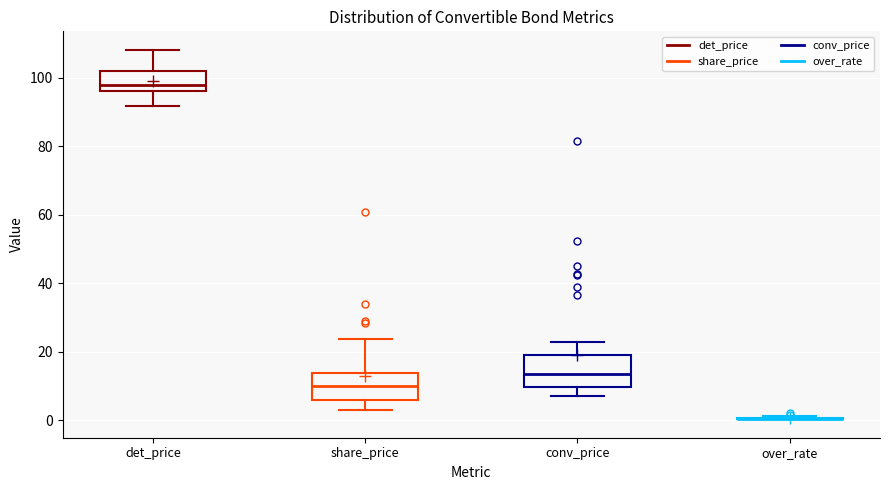

Reading left to right, transcribe this box plot: for each box, give where its median line is, the range the box spans, and where its two whiskers end, as read against the y-axis. The values are not printed on the chart, so give them approximately, as read against the axis.

det_price: median 98, box 96 to 102, whiskers 92 to 108
share_price: median 10, box 6 to 14, whiskers 2 to 24
conv_price: median 14, box 10 to 20, whiskers 6 to 22
over_rate: box collapsed to a line at 0, whiskers 0 to 2